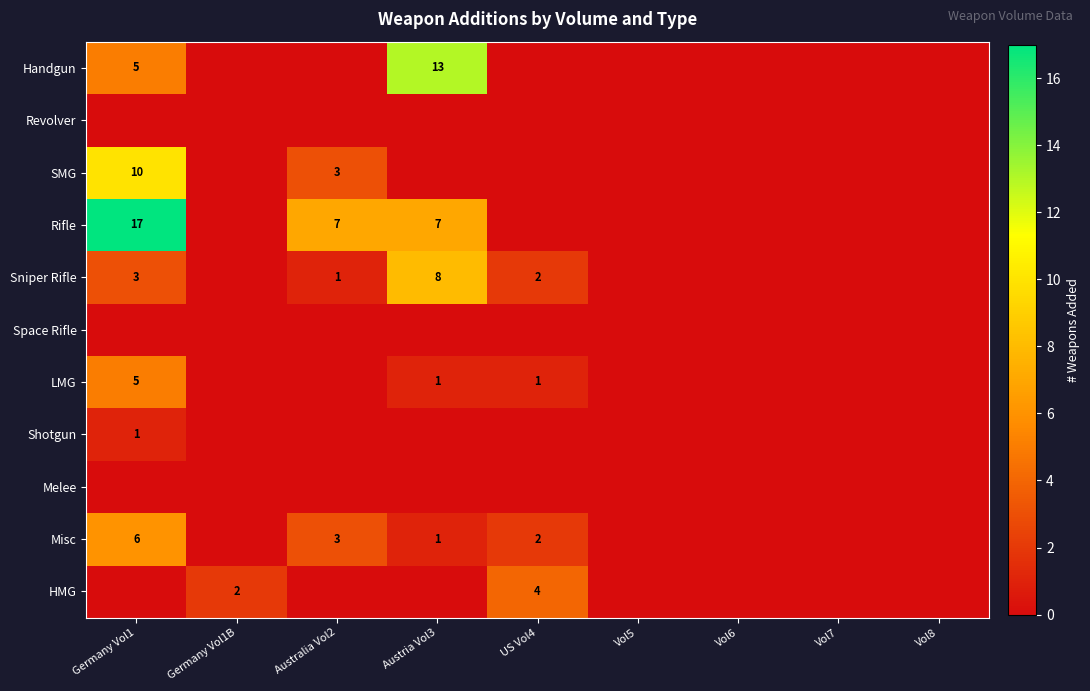

Is it true that HMG equals 0 at Germany Vol1B?

False